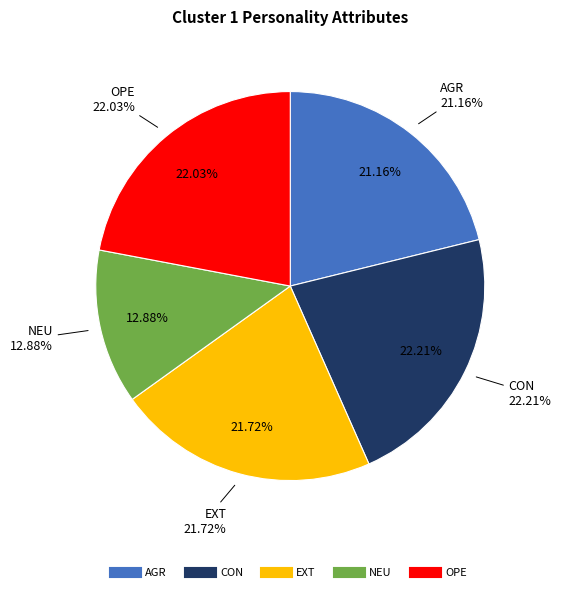

True or false: NEU accounts for 20% of the total.

False